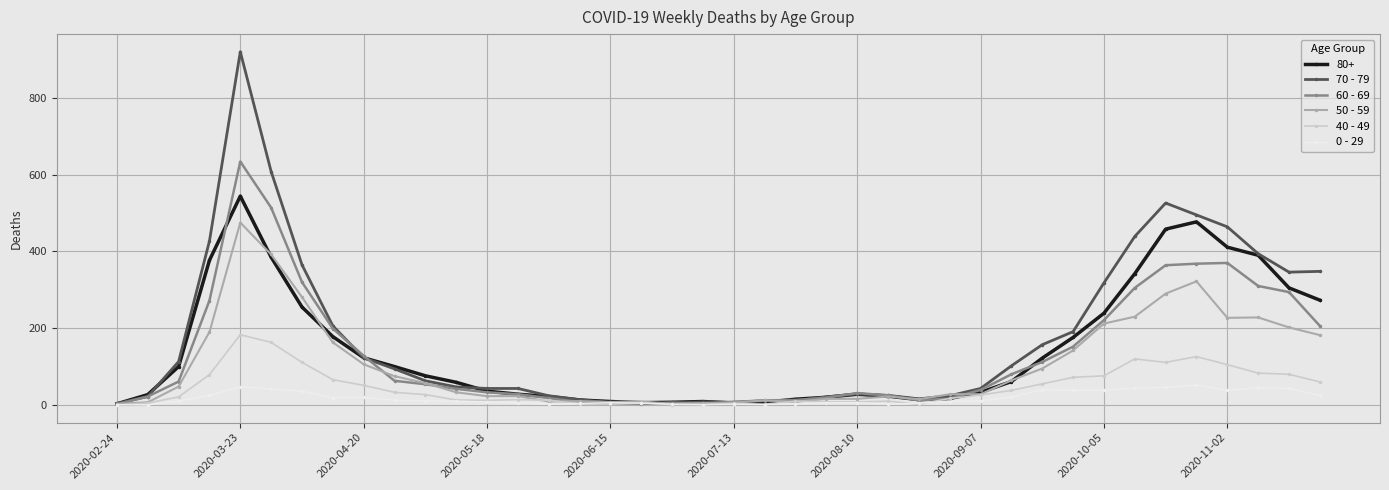

How many values in the 40 - 49 series are below 26?

20